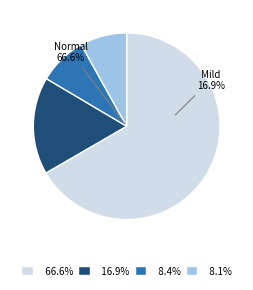

To the nearest percent, what is the combined percentage of High (HAZ-score between < -3) and Moderate (HAZ-score between -3 and -2)?

16%